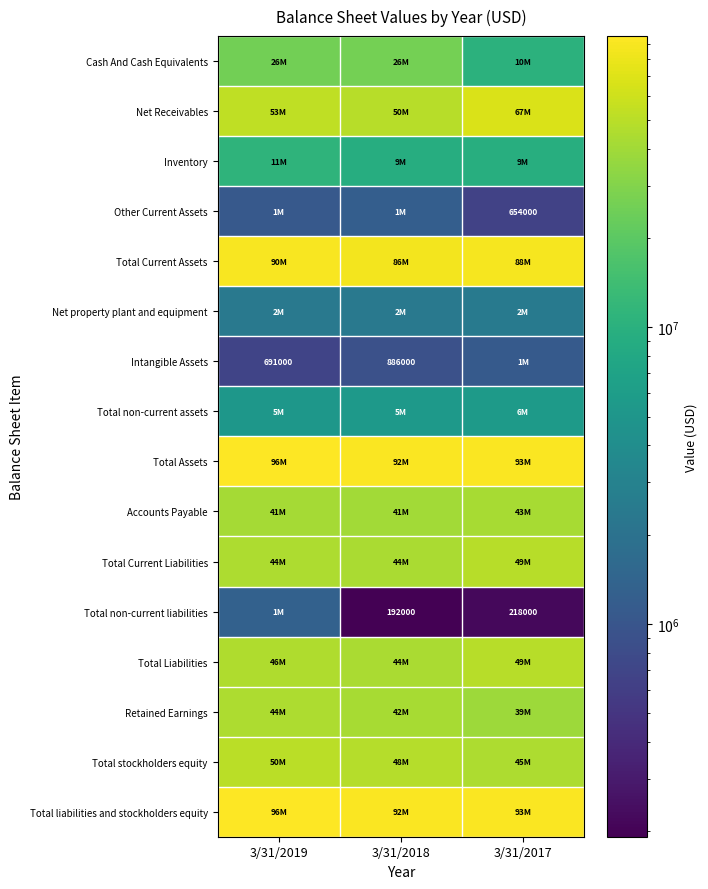

What is the spread (max minus min) of values at 3/31/2017?

93066000